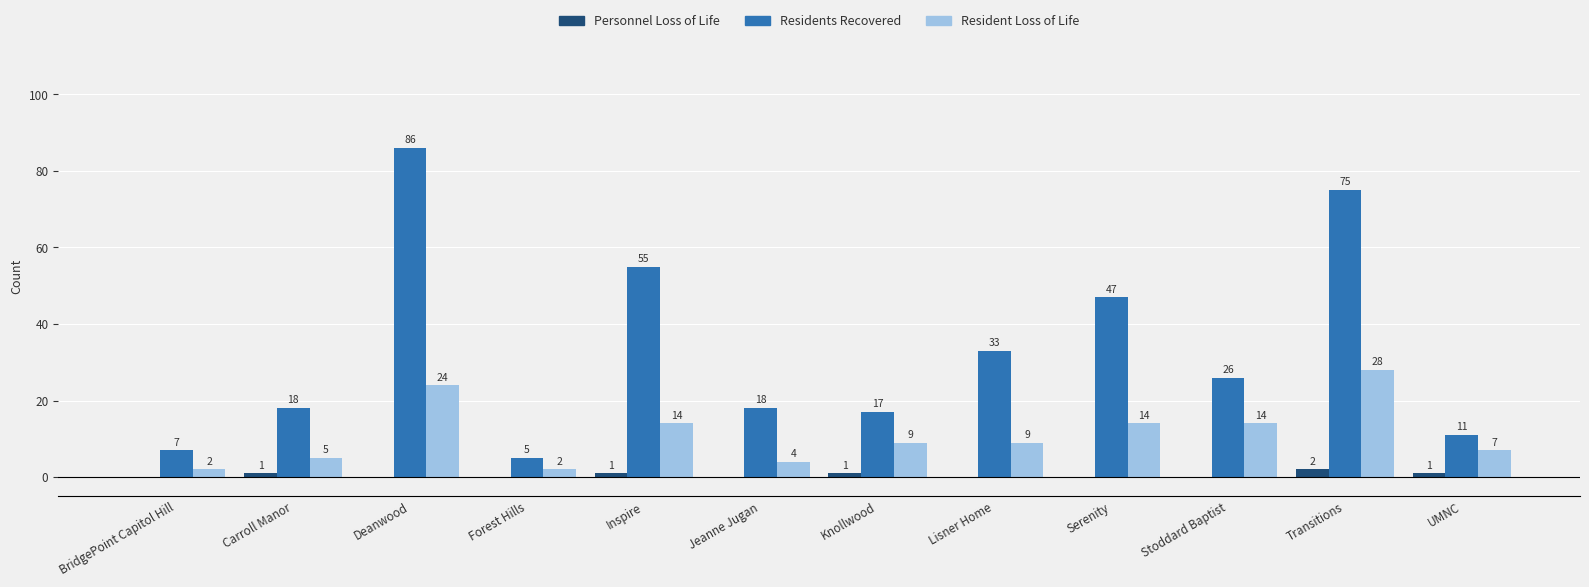

Count the number of data series in this chart.

3